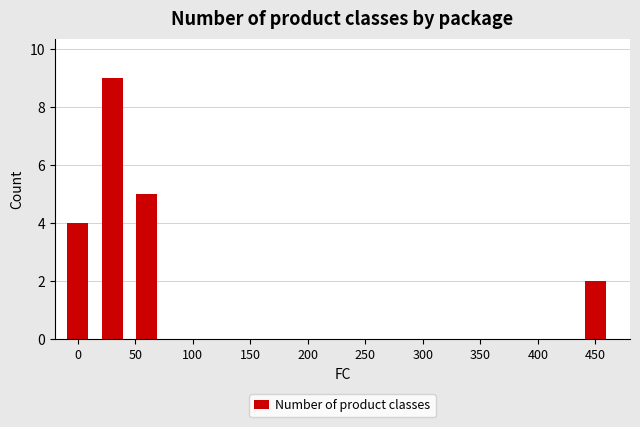

How many values are between 4 and 9?

3